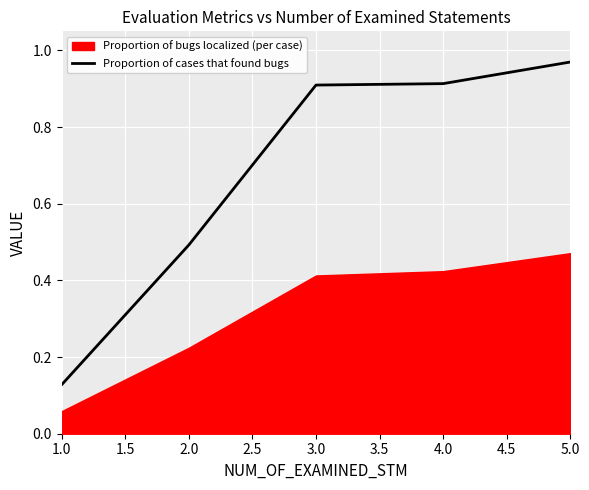

Is it true that Proportion of cases that found bugs equals 0.9 at 3.0?

True